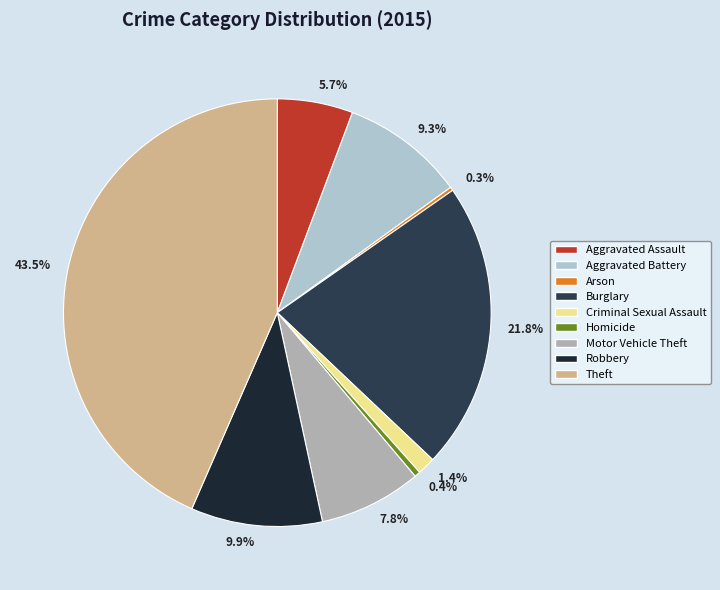

Which has a higher value, 5.7% or 7.8%?

7.8%